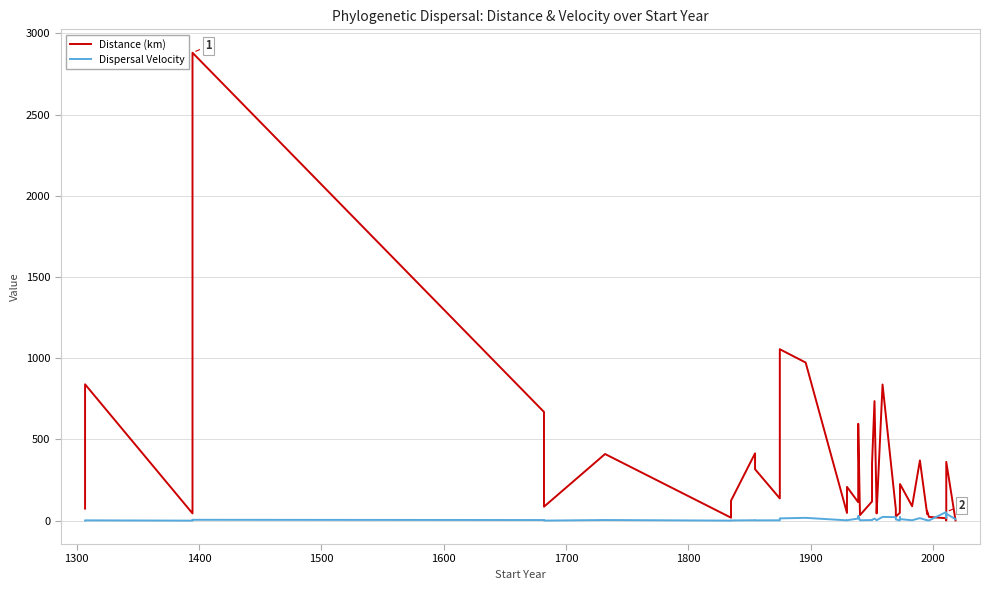

Which series ends up on top after the final intersection of Distance (km) and Dispersal Velocity?

Dispersal Velocity